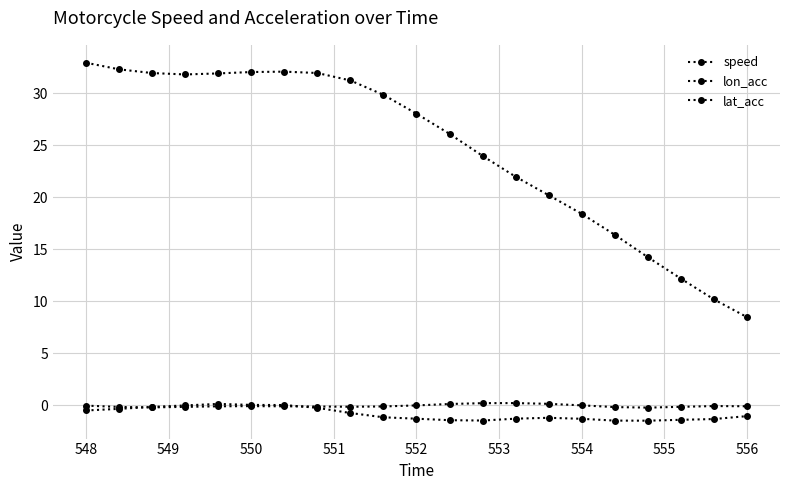

How many data points does each series have?

21